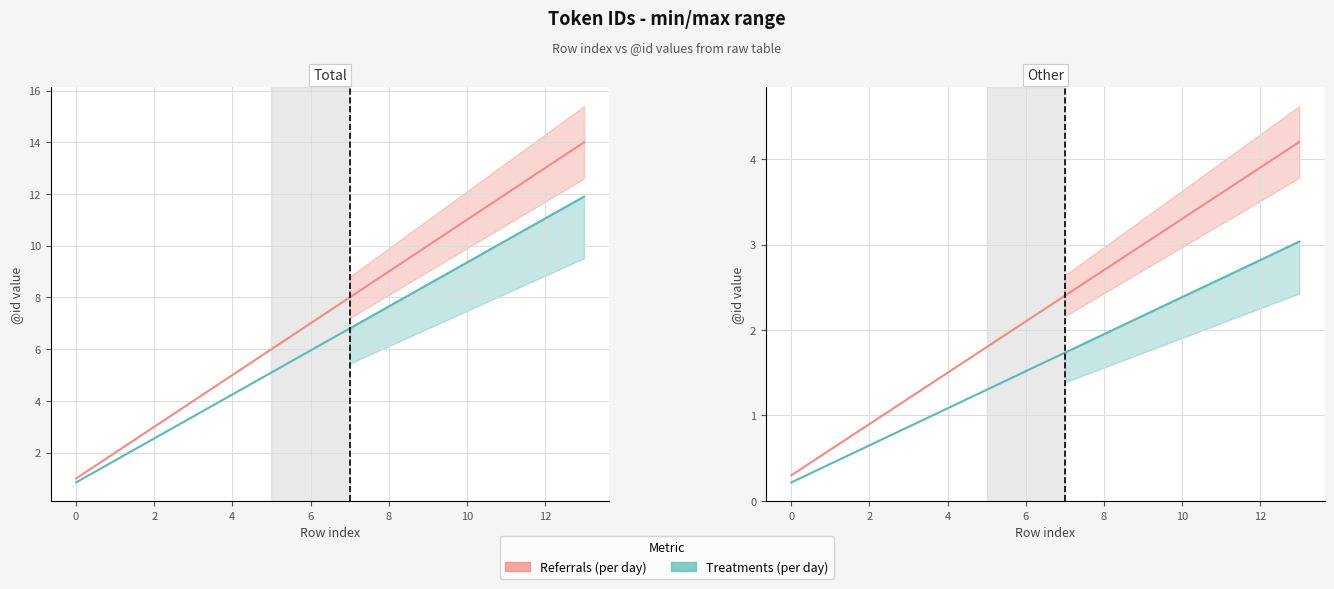

Which category has the highest value in the Referrals (per day) series?

13